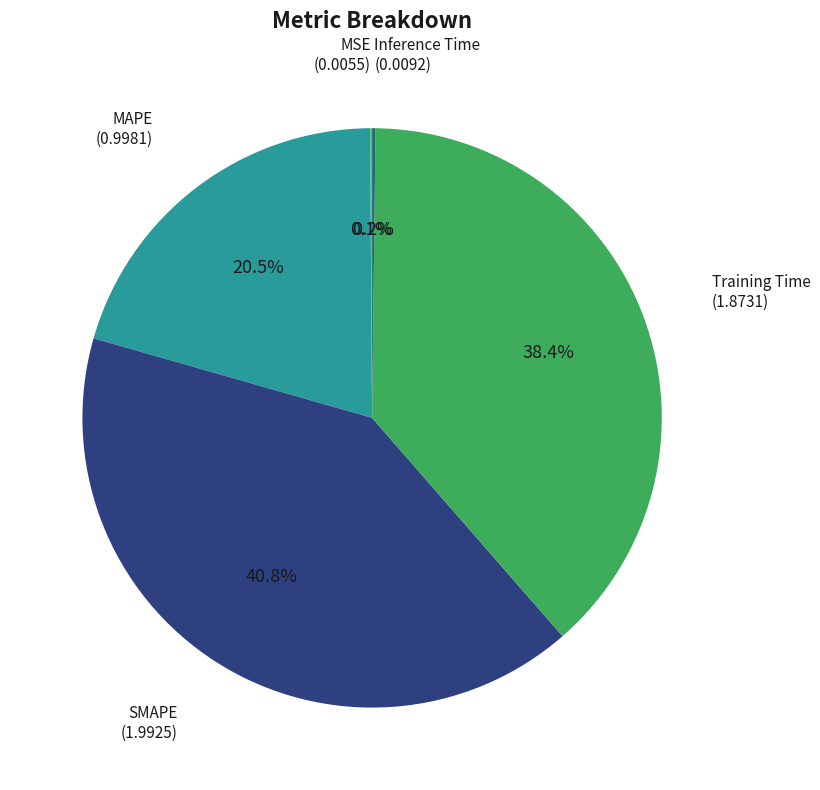

Does any single category account for the majority?

No